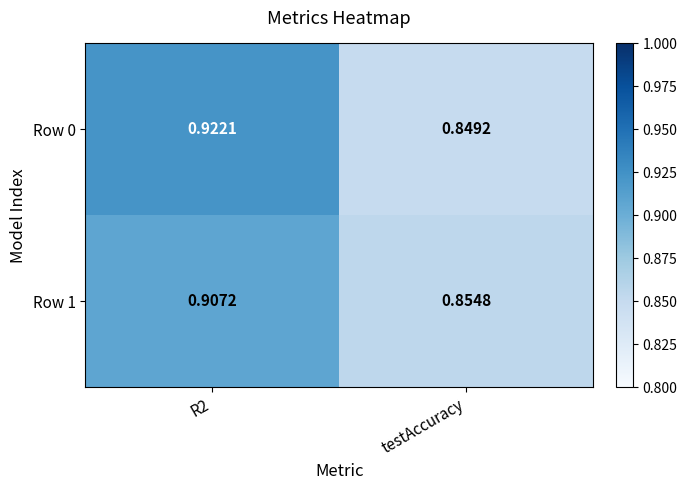

At which label is Row 0 closest to 0?

testAccuracy